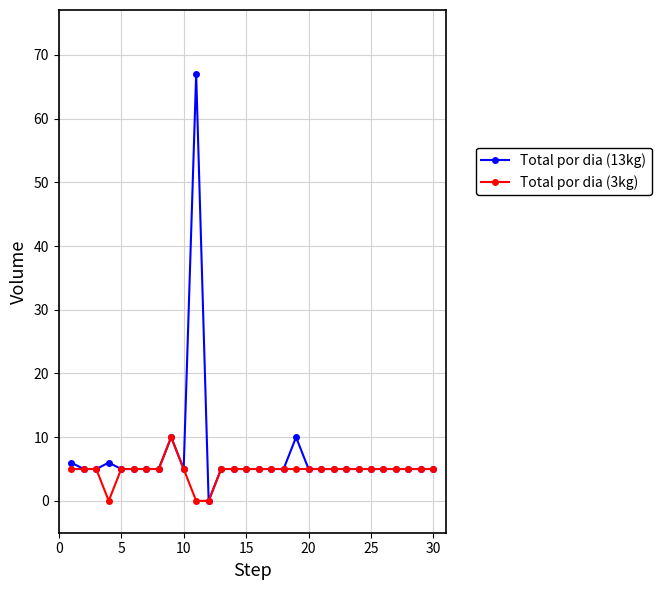

What is the maximum value for Total por dia (13kg)?

67